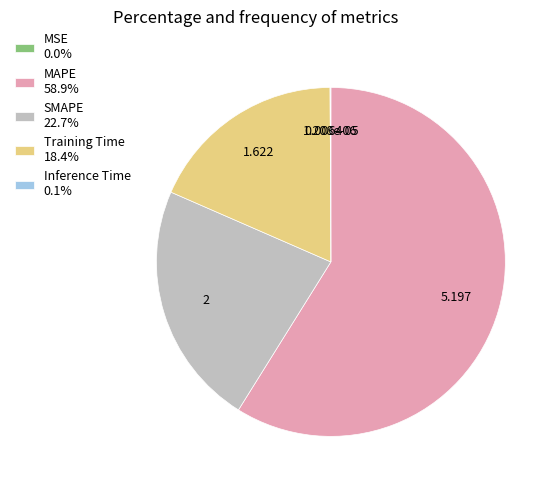

Which slice is the largest?

MAPE